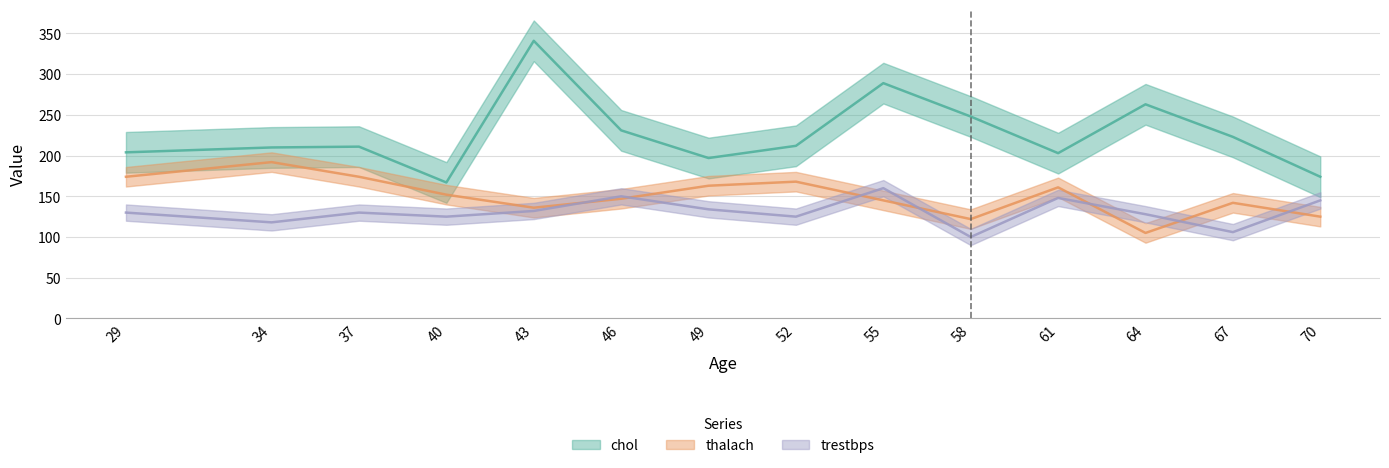

What is the difference between the maximum and minimum values in the chol series?

174